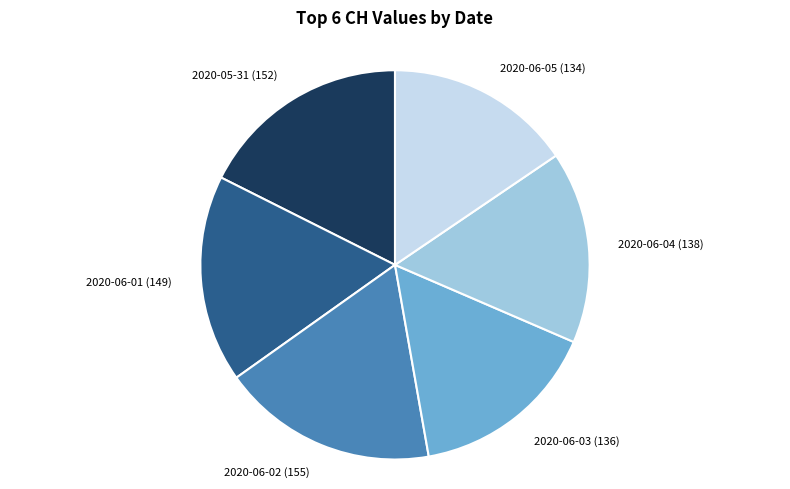

Which has a higher value, 2020-06-03 (136) or 2020-06-01 (149)?

2020-06-01 (149)